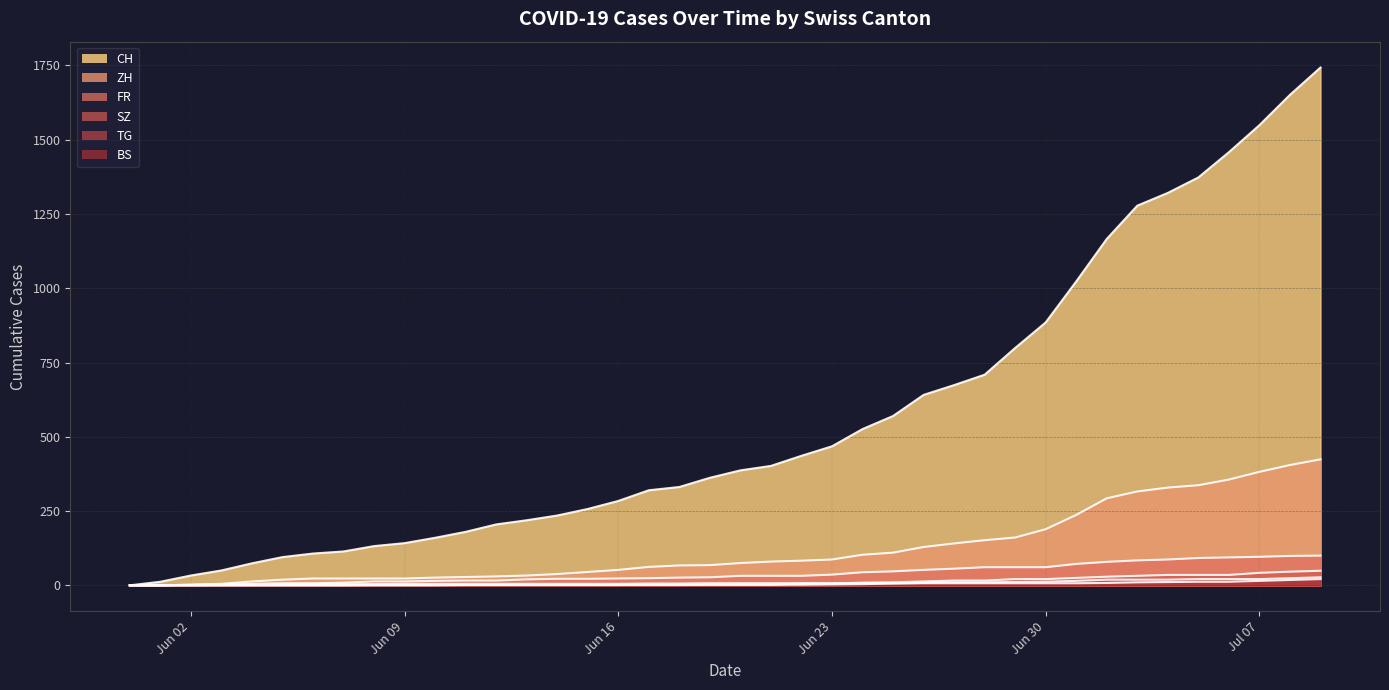

At 2020-06-28, list the series in order from largest to smallest.

CH, ZH, FR, SZ, TG, BS